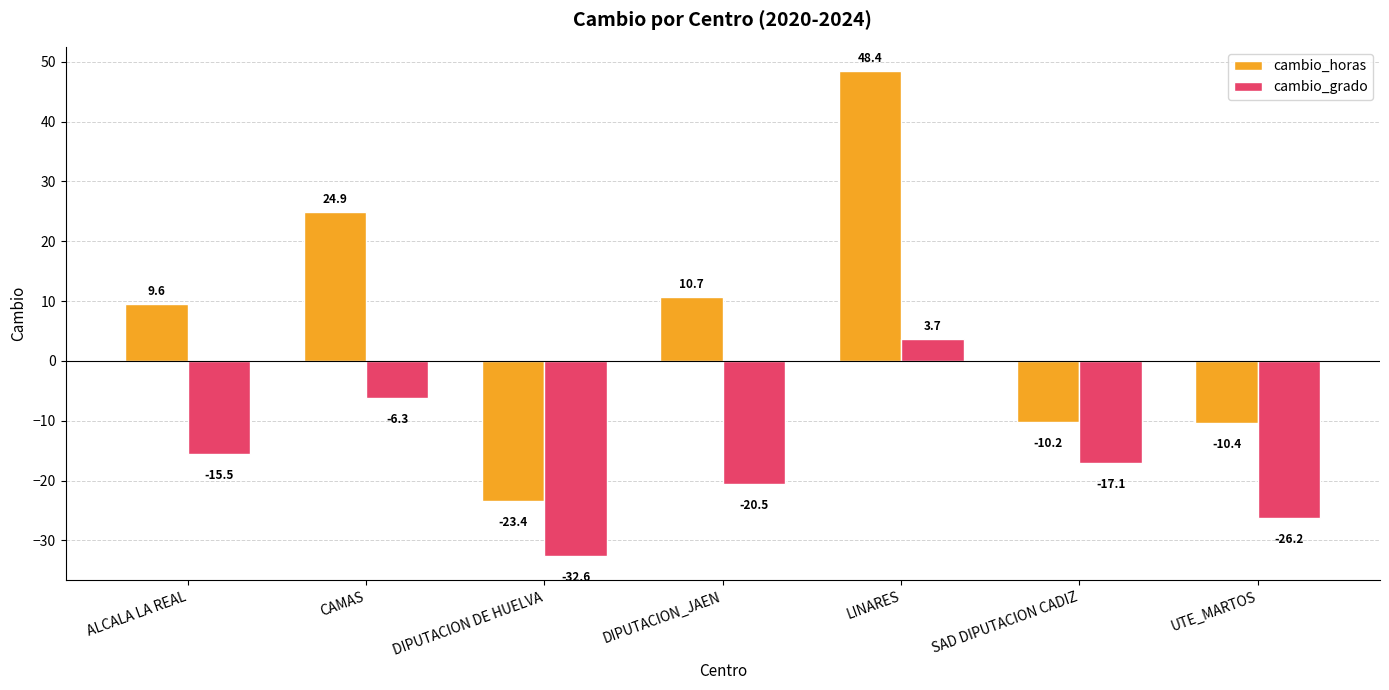

What is the difference between the maximum and minimum values in the cambio_horas series?

71.8